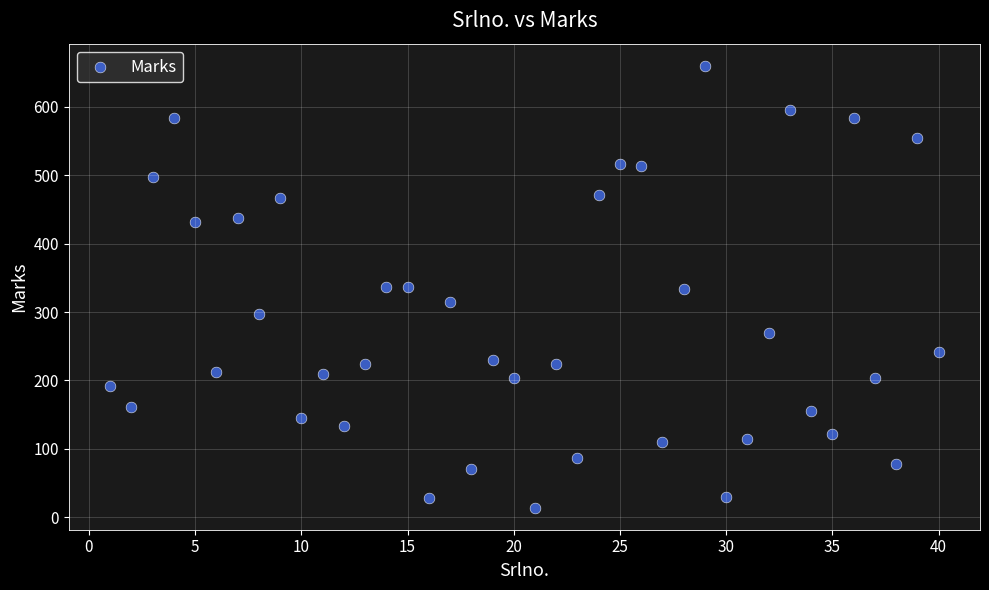

What is the range of X values (max minus min)?

39